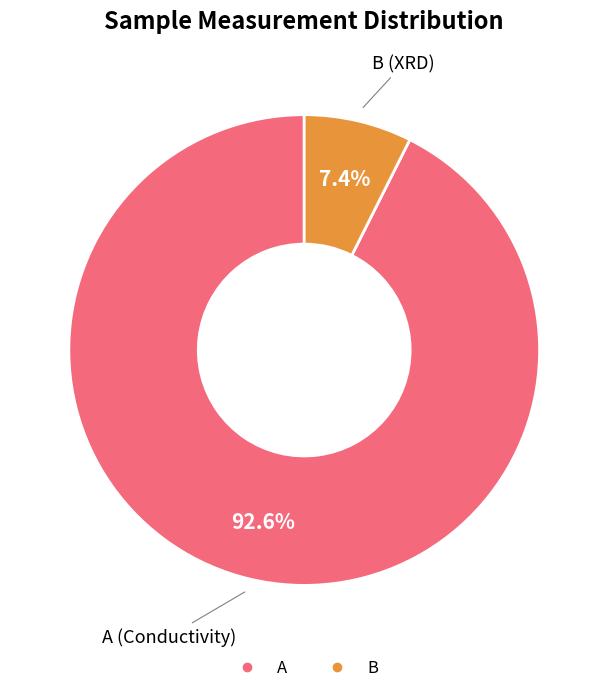

Is it true that A is 93% of the pie?

True